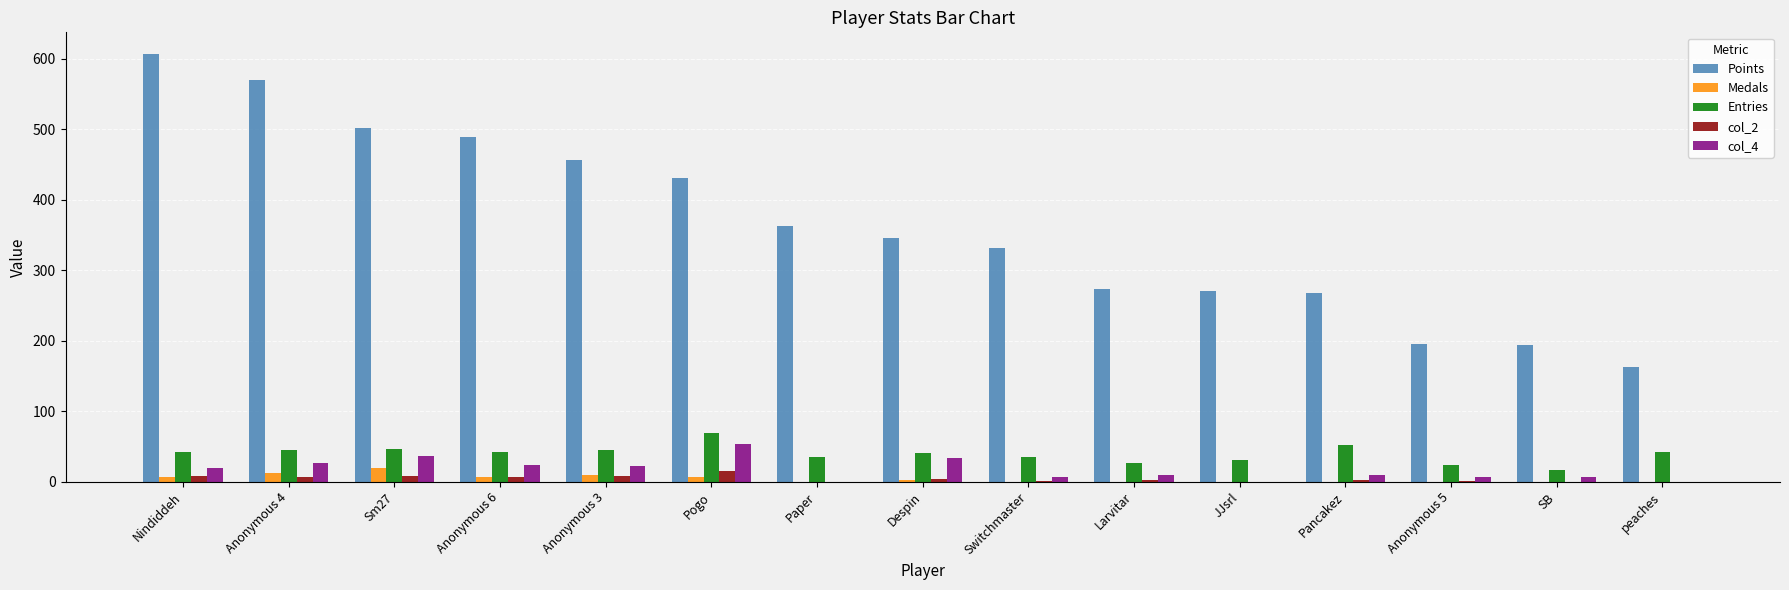

Count the number of data series in this chart.

5